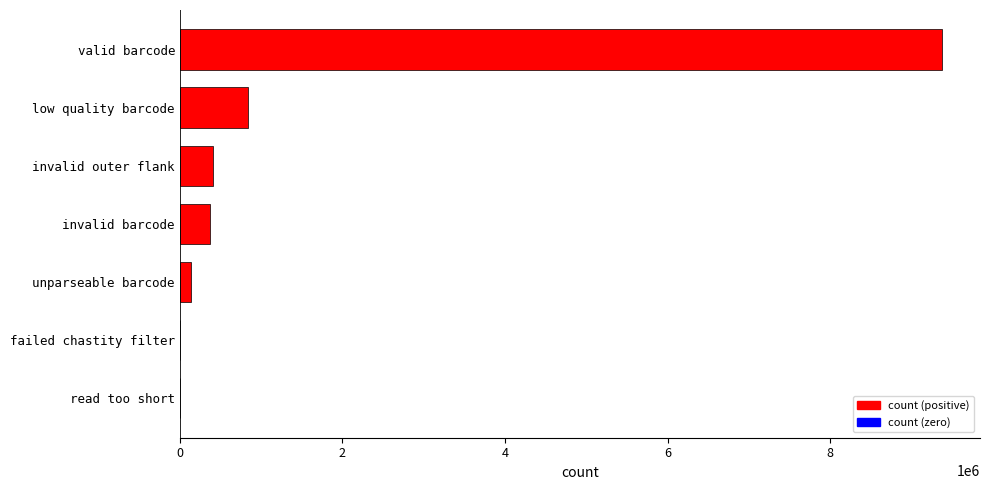

What is the sum of all values?

11132289